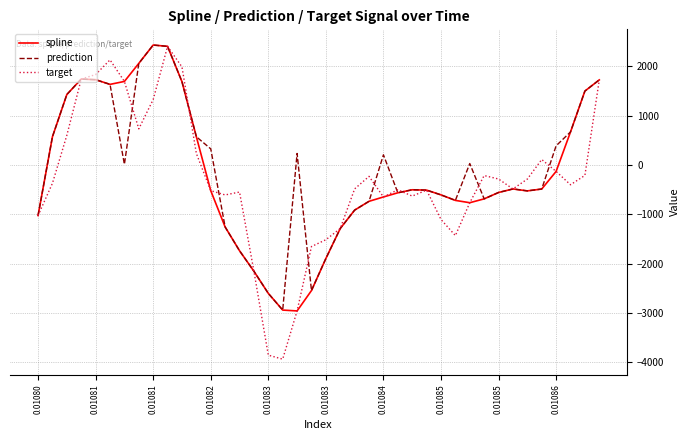

Count the number of categories in the chart.

40